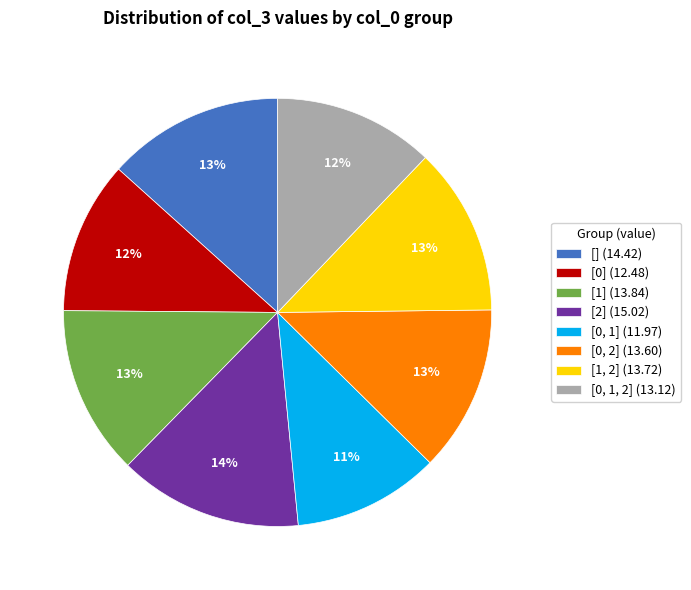

The [0, 1, 2] slice represents 12% of the pie. True or false?

True